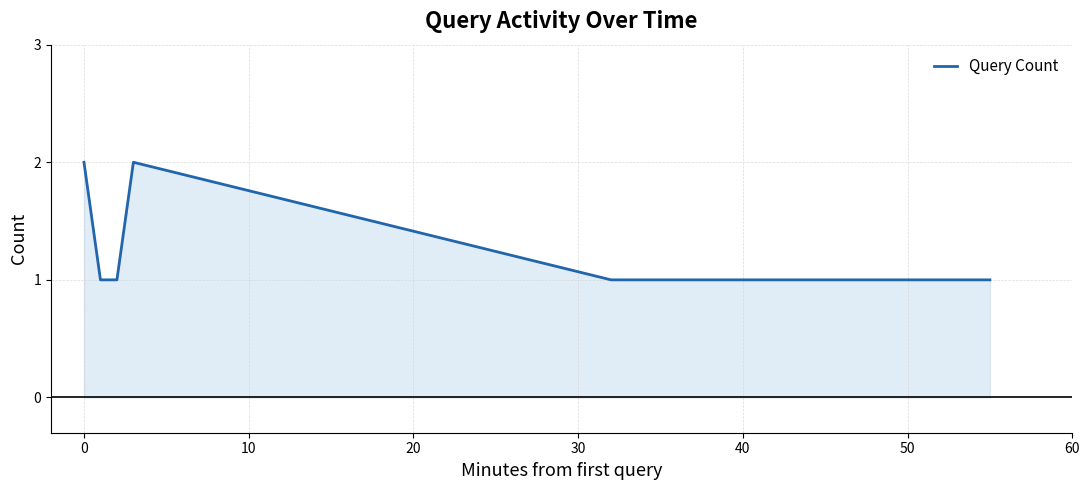

True or false: the data has more than 1 interior local peaks.

False